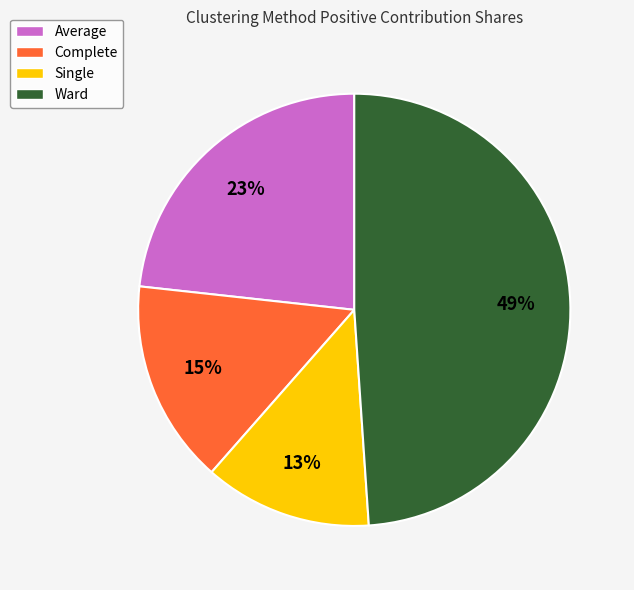

Which category has the smallest portion of the pie?

Single